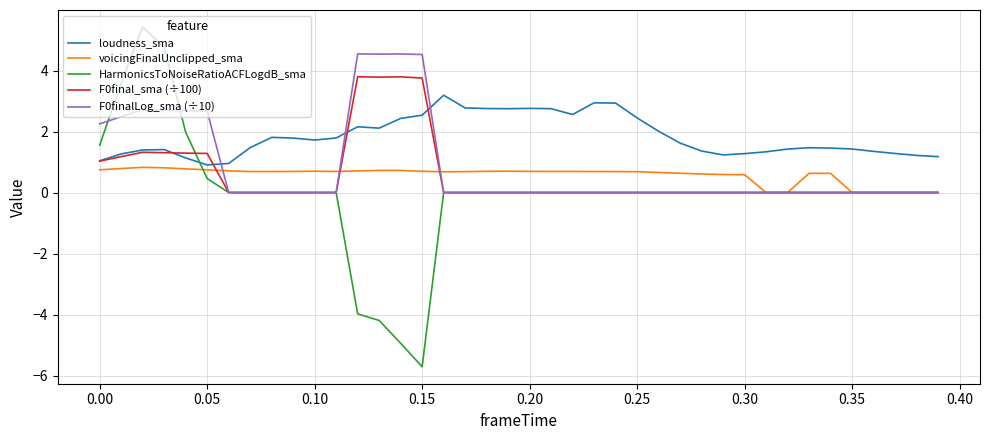

Which series has the largest range (max minus min)?

HarmonicsToNoiseRatioACFLogdB_sma